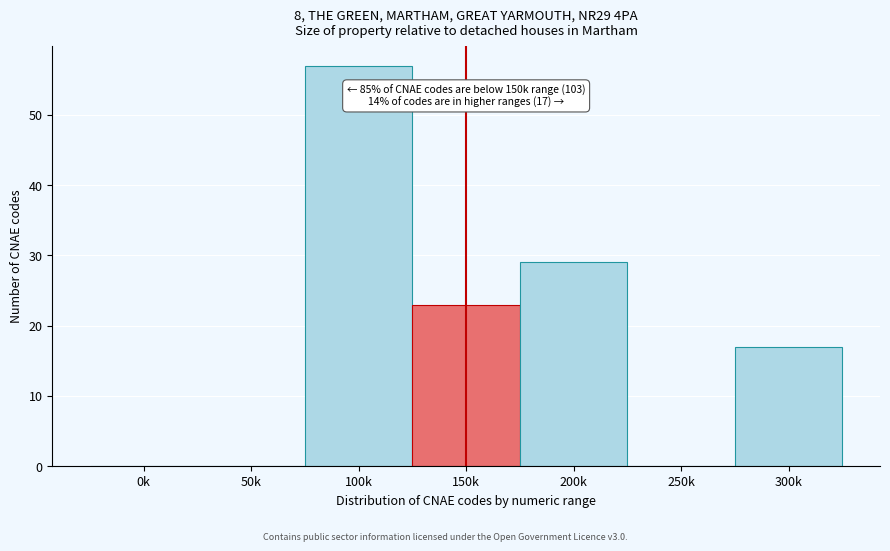

Reading right to left, list all the values displayed in this chart.

300k=17	250k=0	200k=29	150k=23	100k=57	50k=0	0k=0